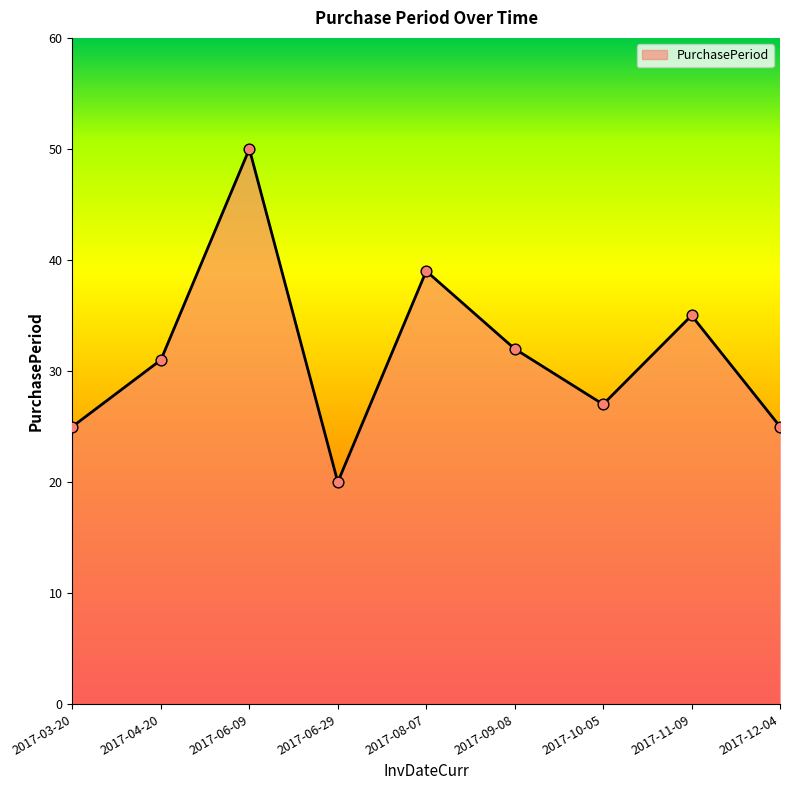

Approximately how many times larger is the value at 2017-04-20 compared to 2017-03-20?

1.2